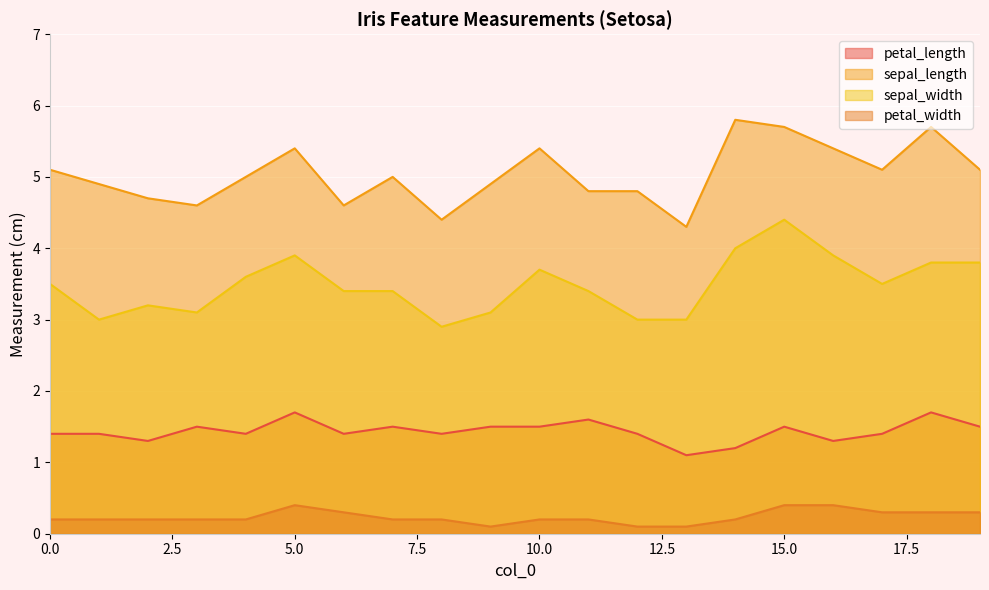

Which category has the lowest value in the sepal_width series?

8